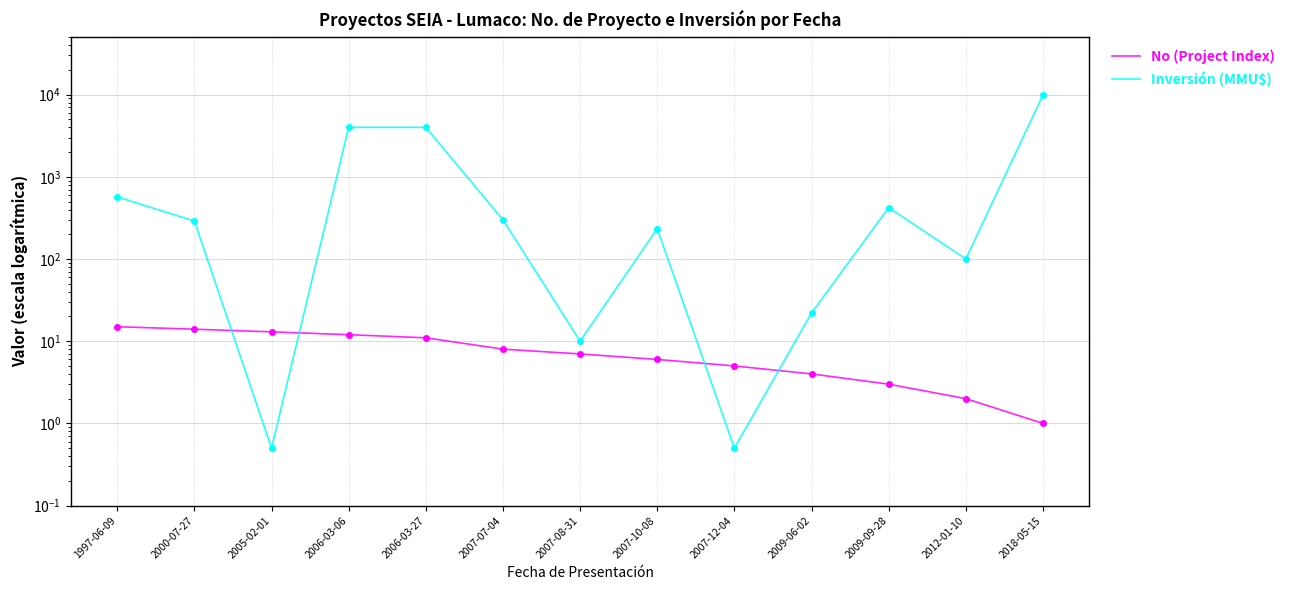

At which category is the sum across all series the highest?

2018-05-15